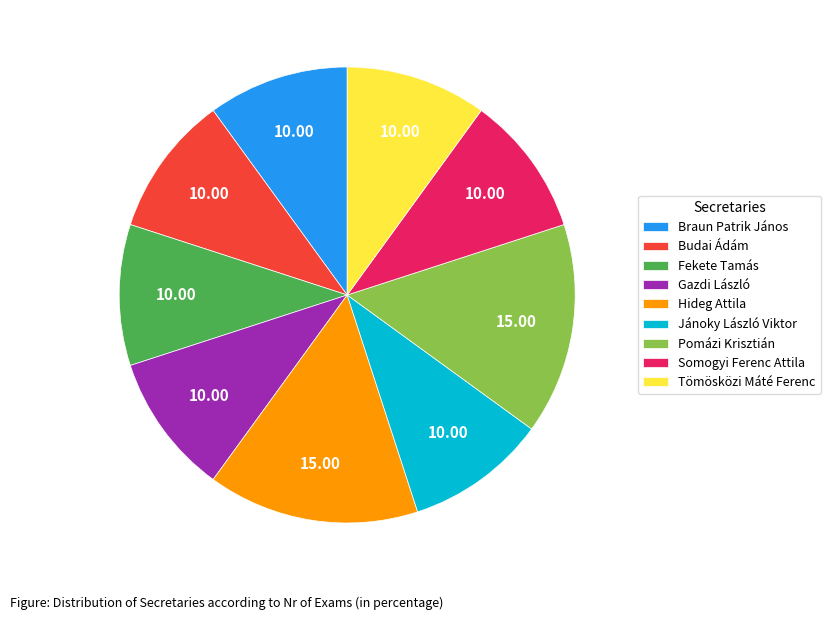

How many segments does this pie chart have?

9